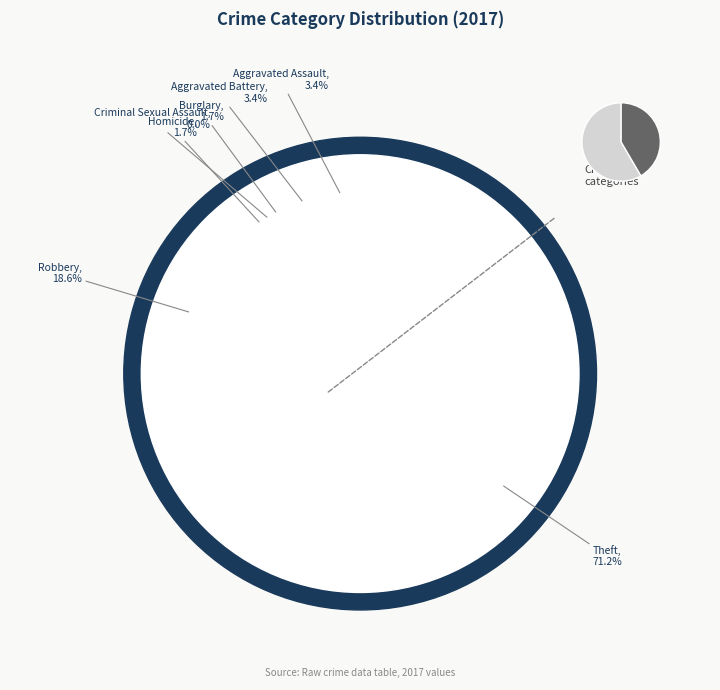

The Aggravated Assault slice represents 15% of the pie. True or false?

False